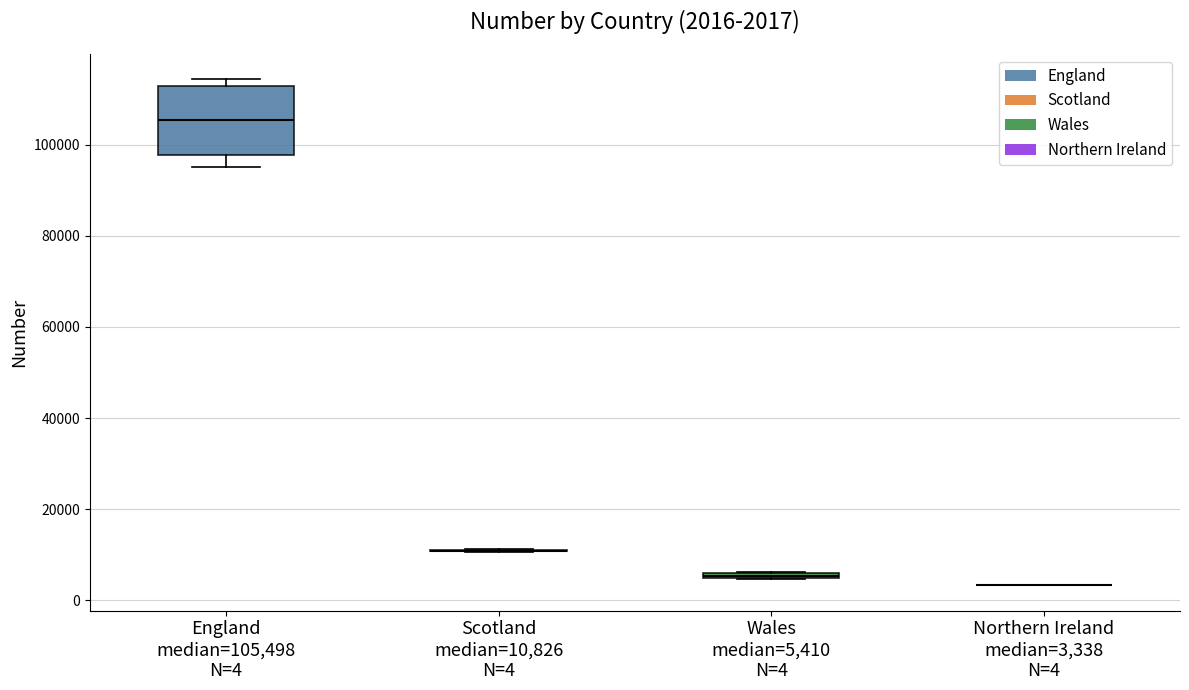

Comparing the boxes themselves (not the whiskers), which one is the tallest?

England median=105,498 N=4